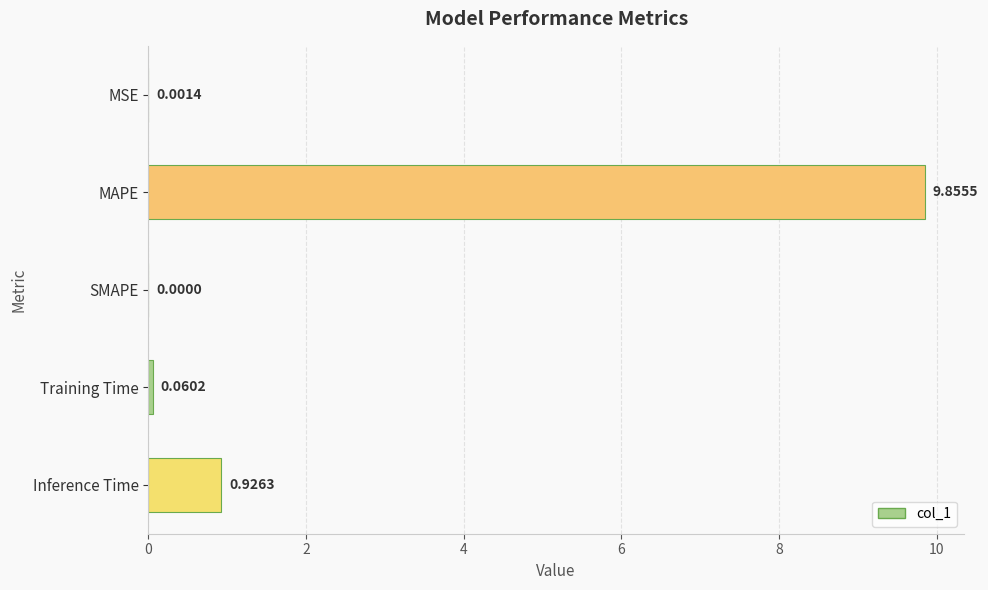

Between MAPE and Inference Time, which is larger?

MAPE